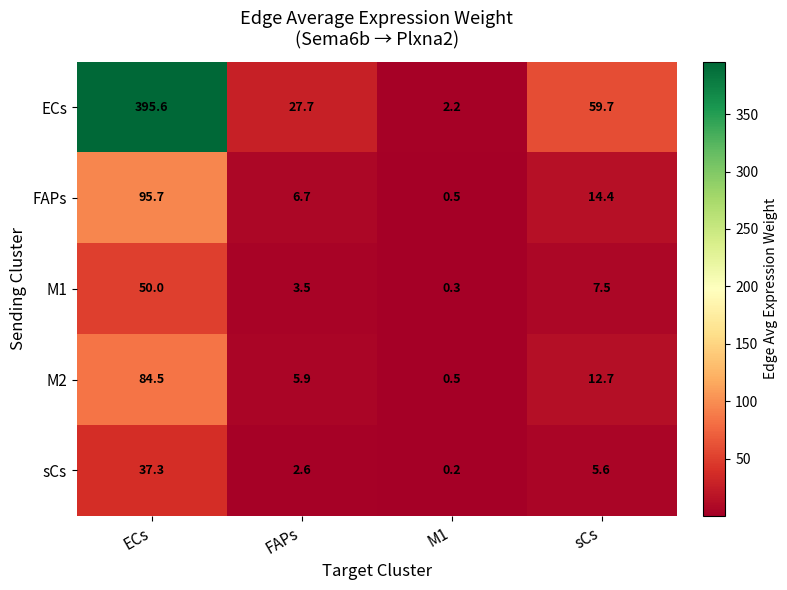

Is it true that ECs equals 43.5 at FAPs?

False